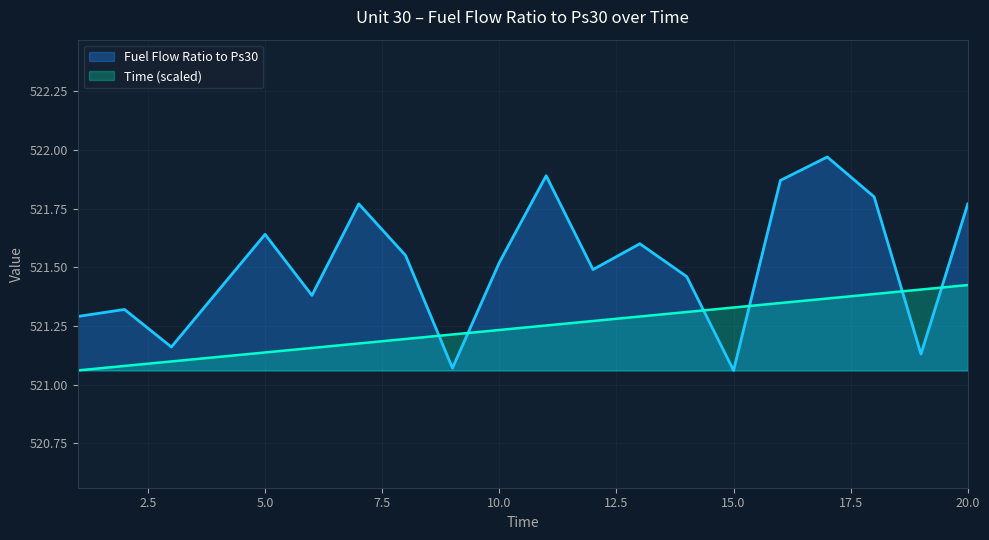

Does the chart have visible grid lines?

Yes